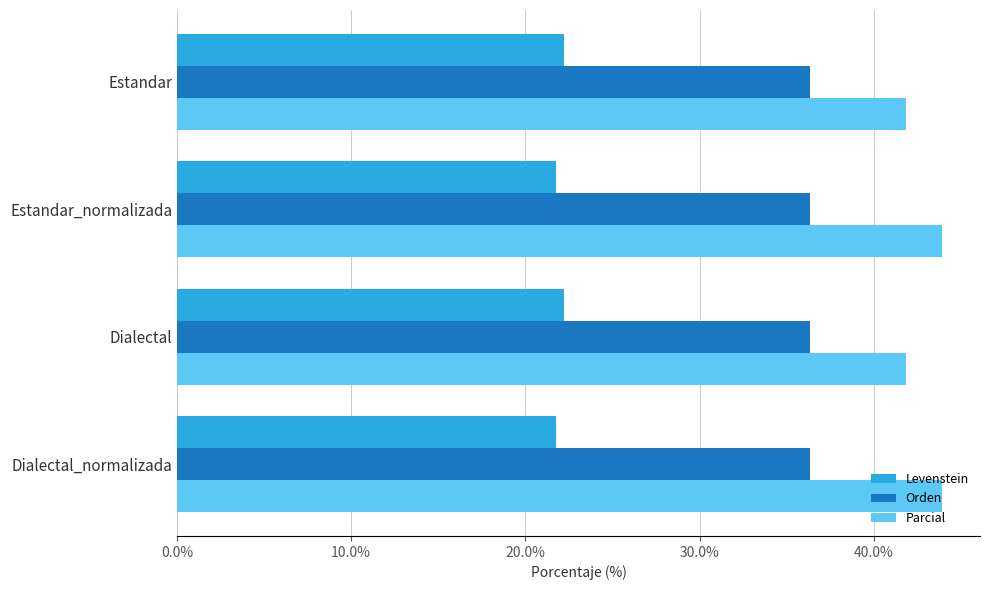

What is the minimum value for Orden?

36.4